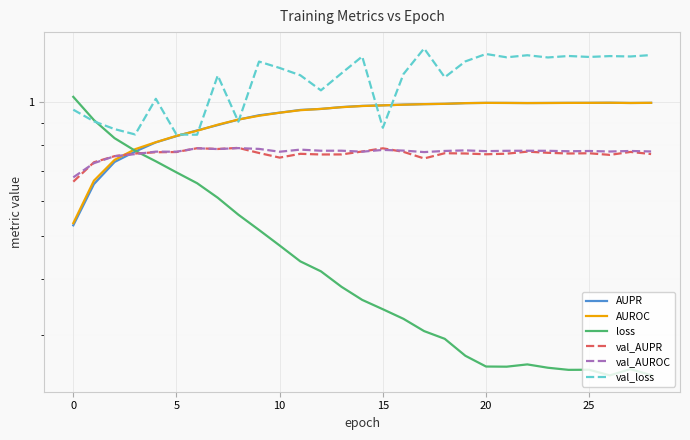

What is the sum of all loss values?

13.2